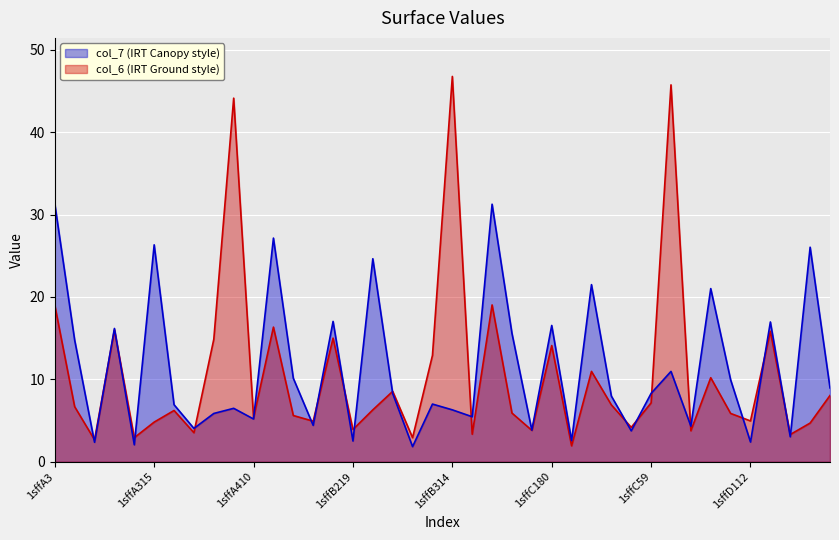

The col_6 series shows 3.5 at 1sffA409. True or false?

True